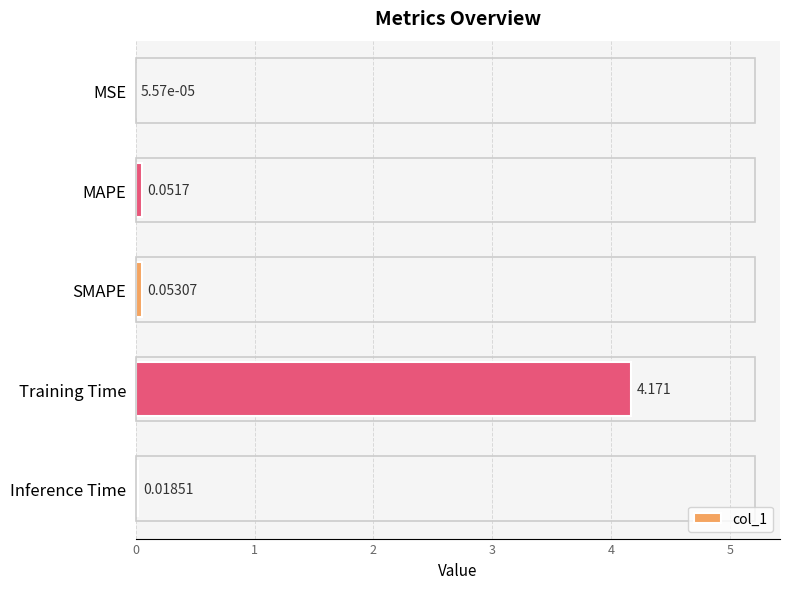

At which category does the chart reach its peak across all series?

Training Time